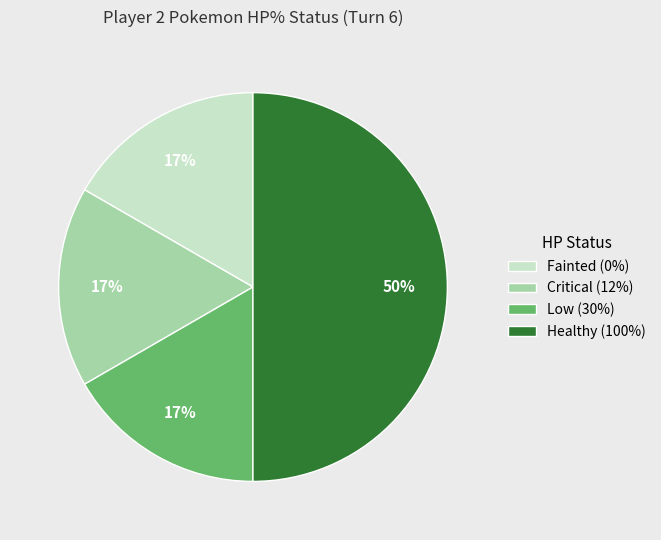

What percentage is the Healthy (100%) slice, to the nearest percent?

50%